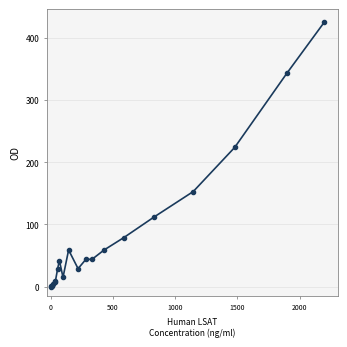

What Y value in the scatter plot is closest to 212?

224